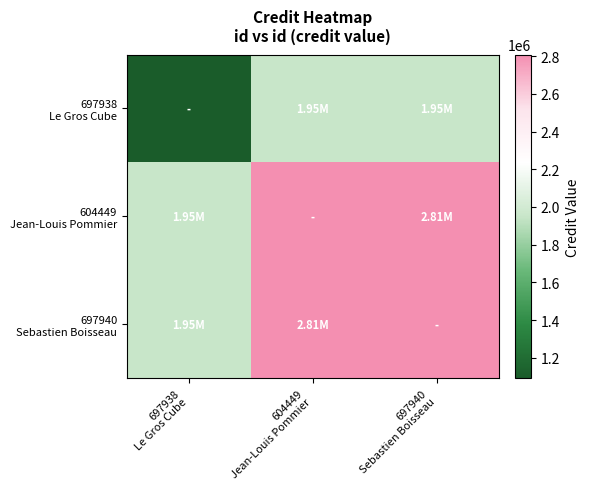

Count the number of data series in this chart.

3